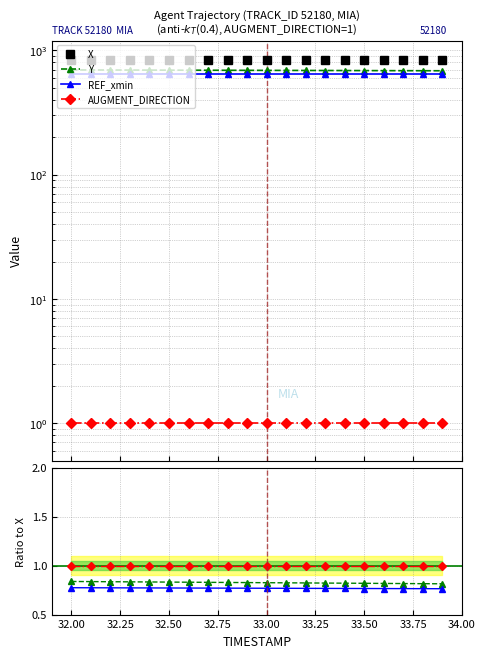

What is the label of the 4th point from the right?

33.6